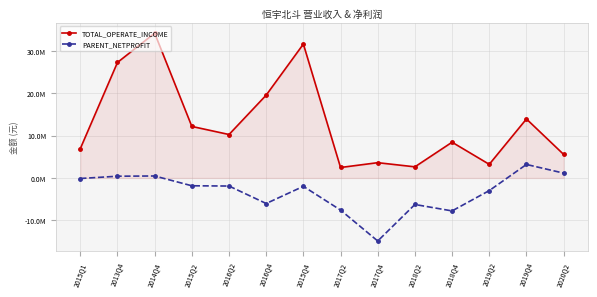

Does the chart have visible grid lines?

Yes